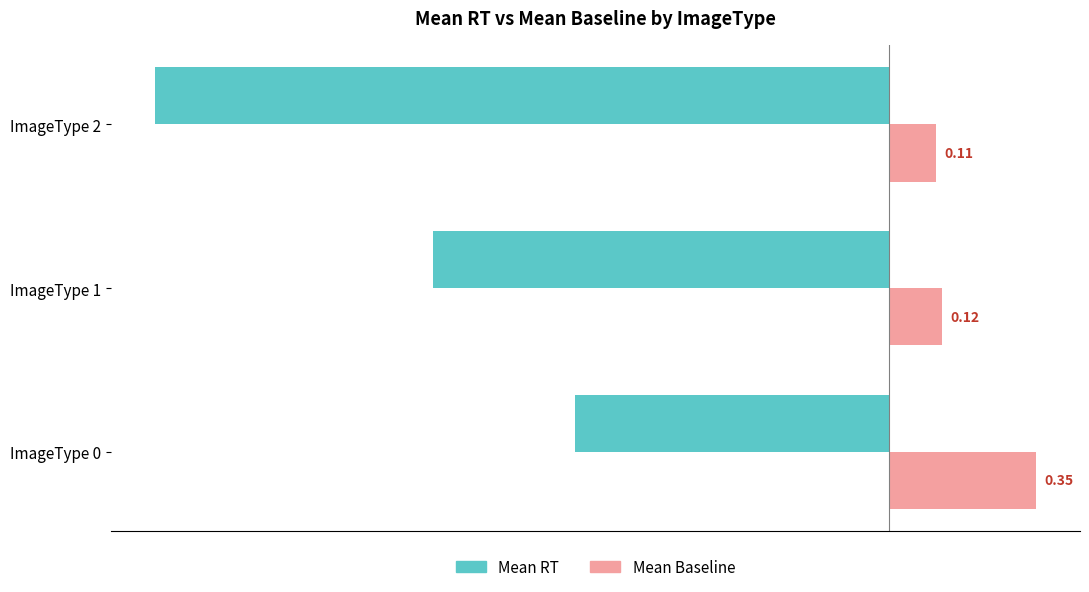

At which category is the sum across all series the highest?

ImageType 0